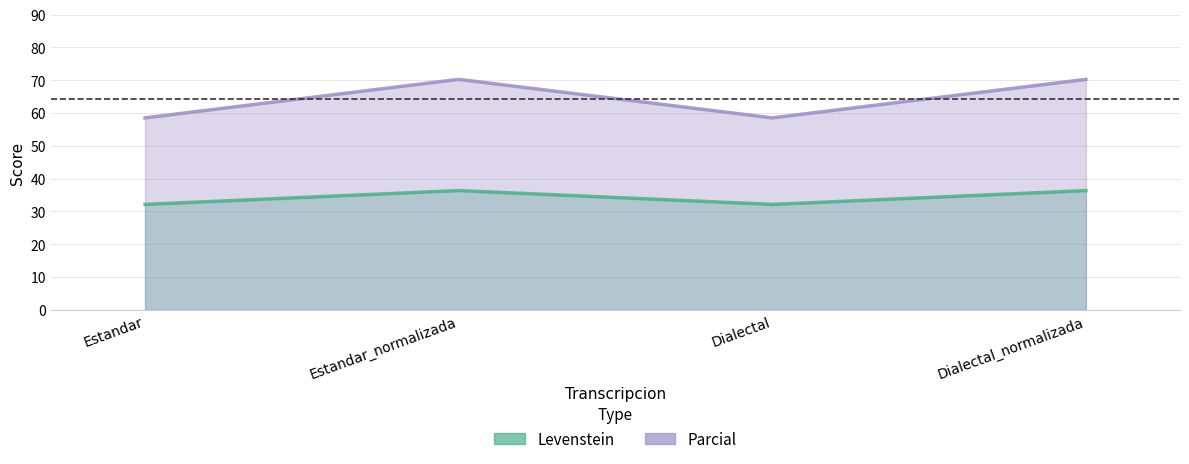

How many data points in Levenstein are less than 36?

2